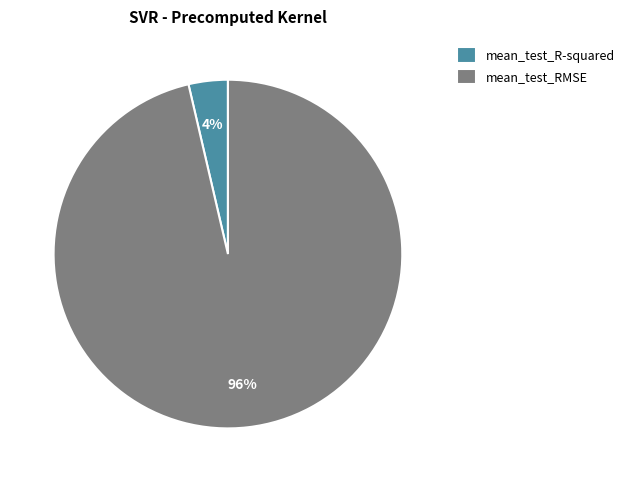

To the nearest percent, what is the combined percentage of mean_test_R-squared and mean_test_RMSE?

100%